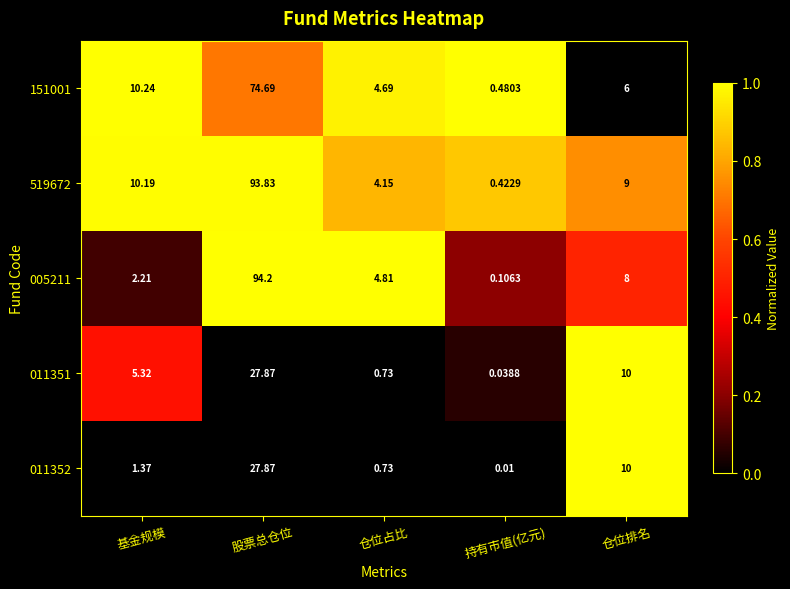

Rank the categories by 011352 value from highest to lowest.

股票总仓位, 仓位排名, 基金规模, 仓位占比, 持有市值(亿元)